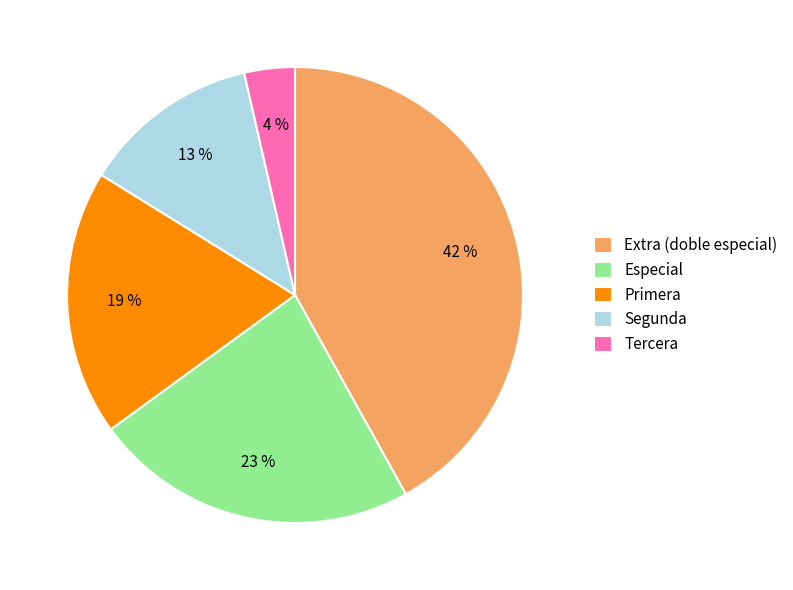

To the nearest percent, what portion does Extra (doble especial) represent?

42%